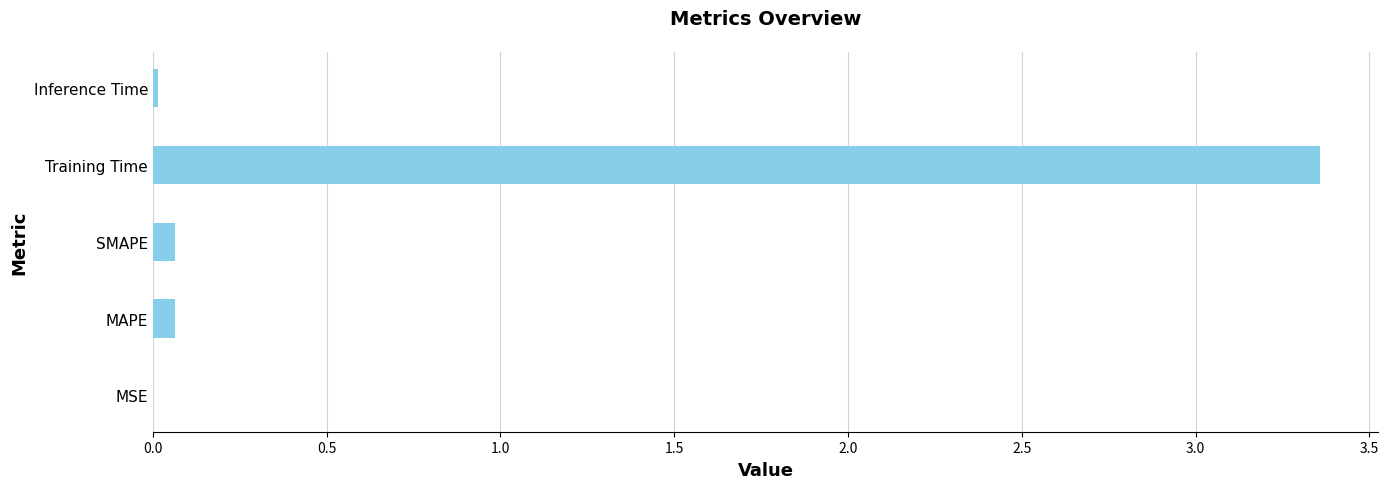

At which category does the chart reach its peak across all series?

Training Time